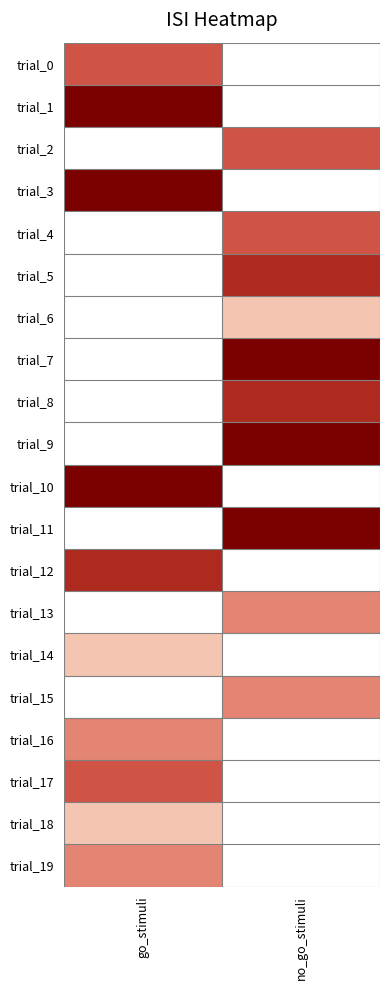

Count the number of categories in the chart.

2